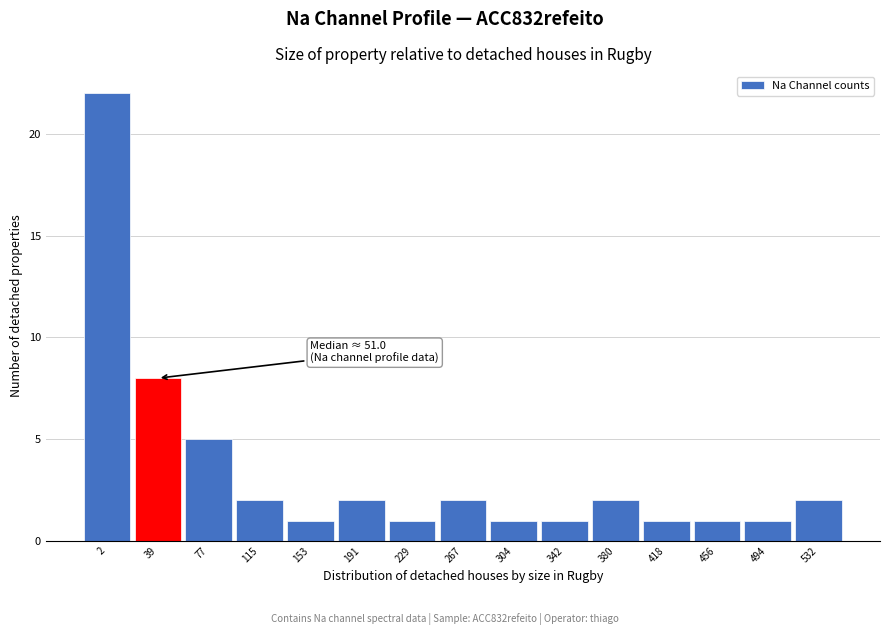

Reading right to left, extract all data points from this chart.

2	1	1	1	2	1	1	2	1	2	1	2	5	8	22